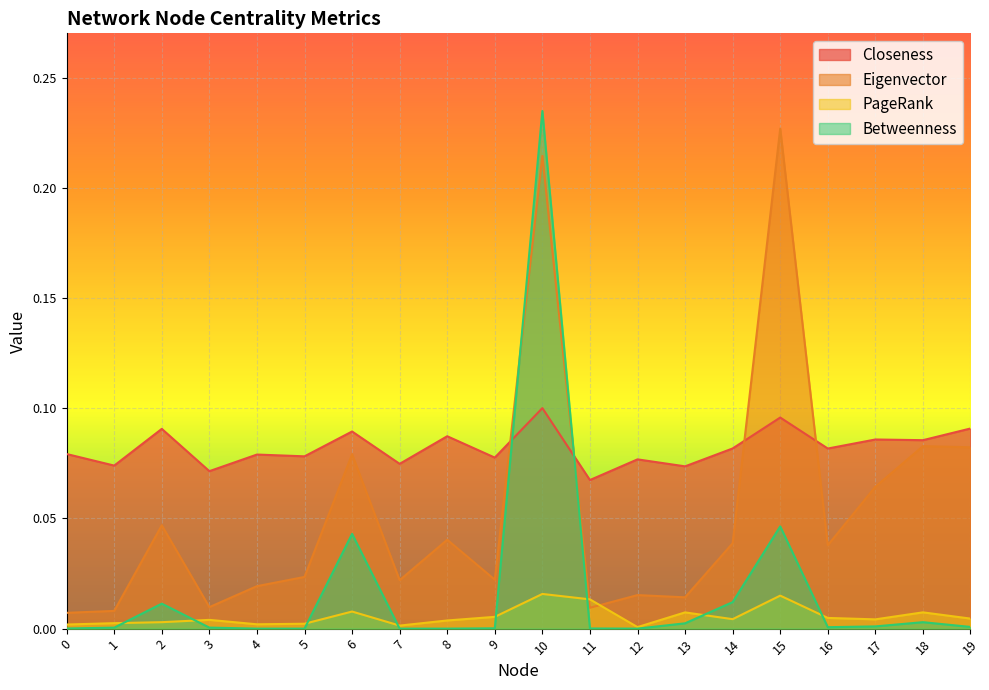

Between 9 and 19, which series saw the biggest shift?

Eigenvector